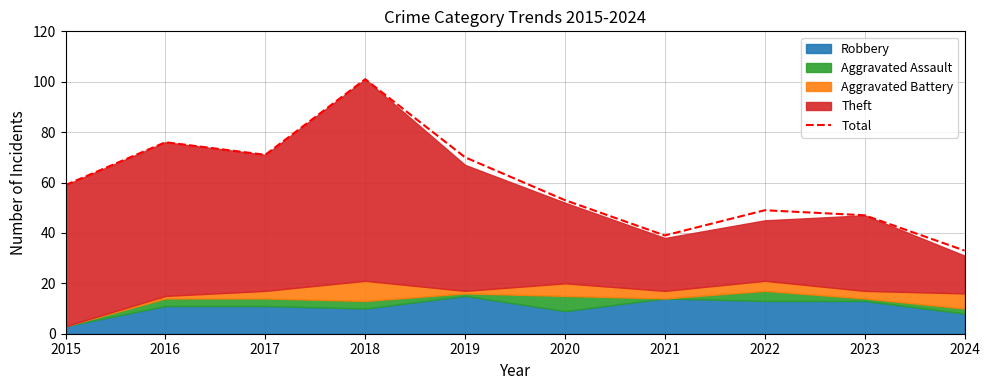

What is the change in value from 2018 to 2020?

-48